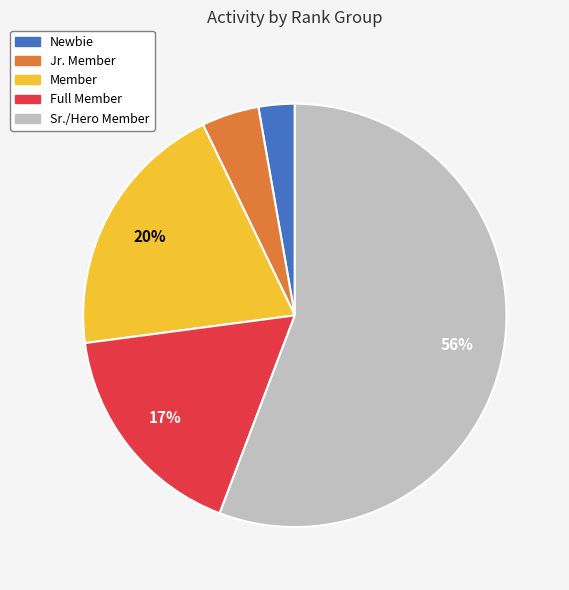

Is there any slice that represents more than half of the pie?

Yes